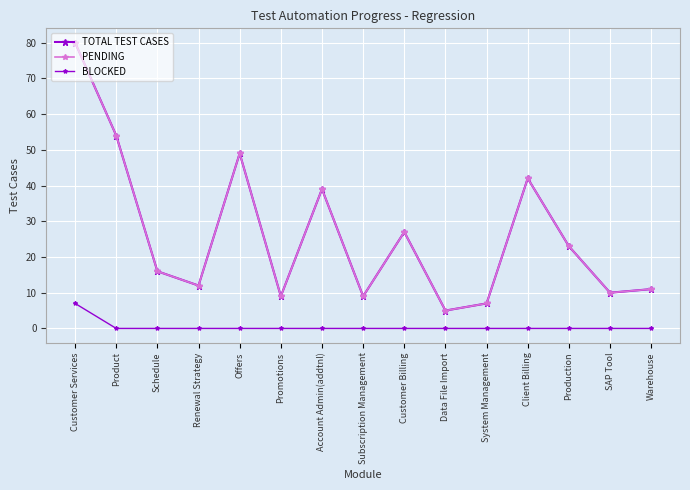

Does the chart have visible grid lines?

Yes